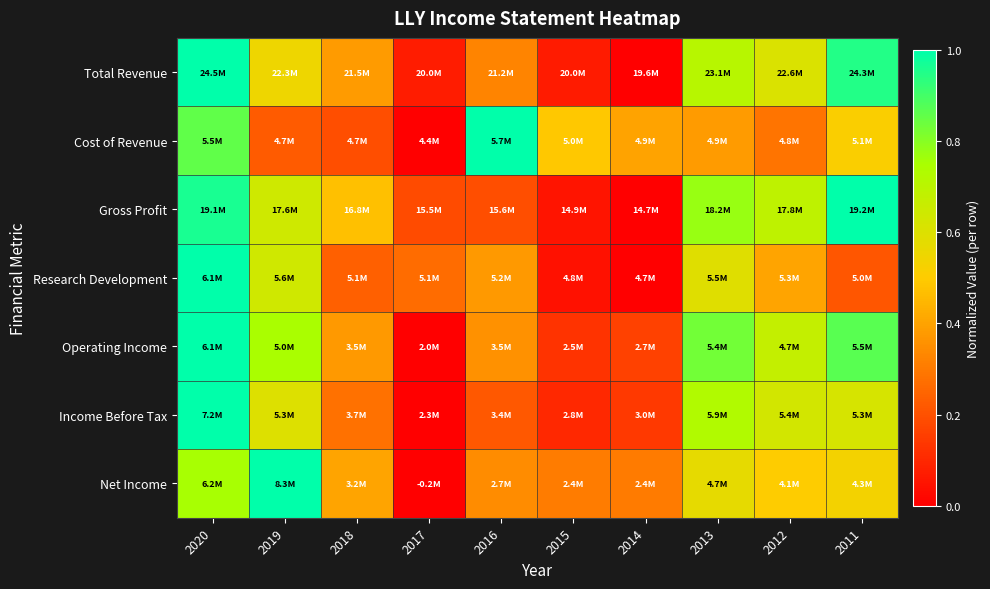

Which series changed the most between 2019 and 2018?

Net Income